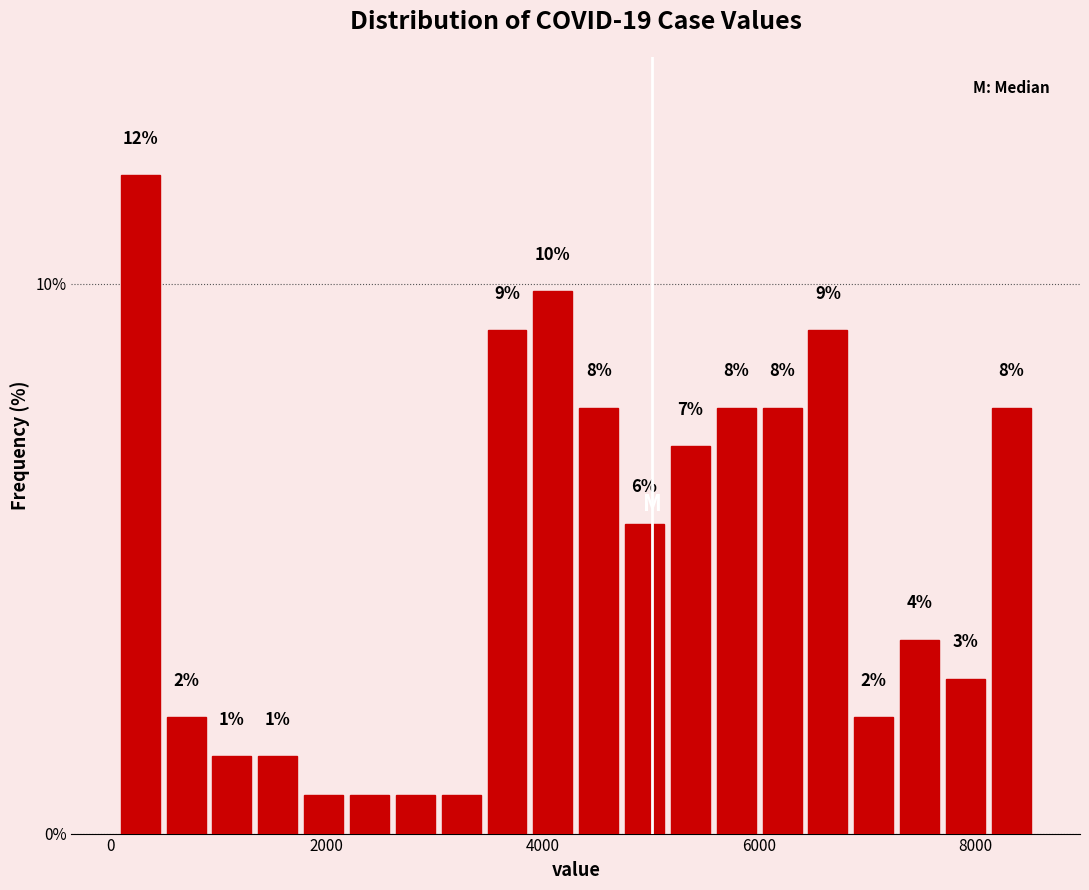

Around what value on the x-axis is the tallest bar? Give the approximate position of its centre, as read against the axis.

200